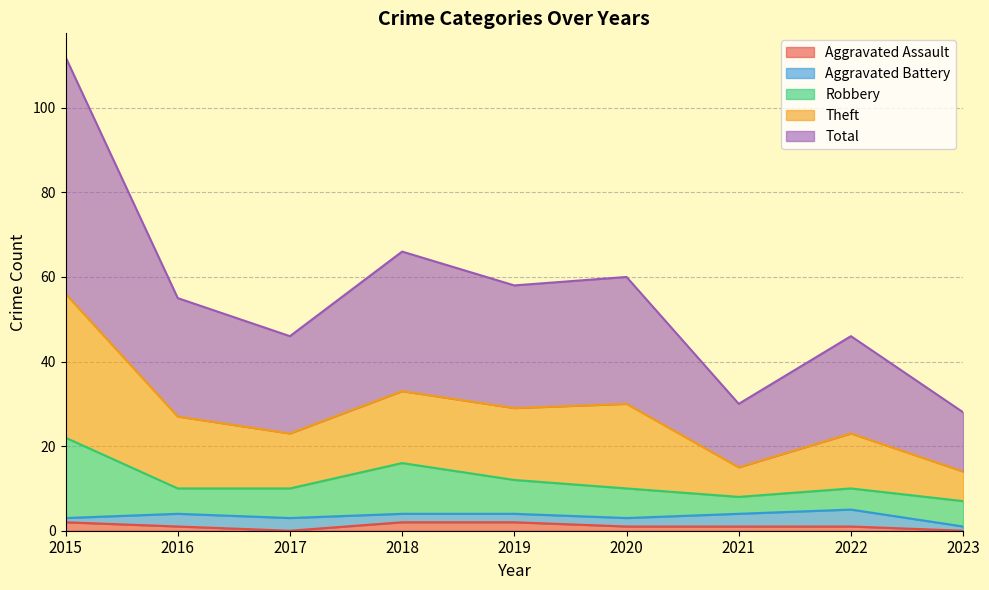

In Theft, how many points are lower than both neighbors (excluding endpoints)?

3